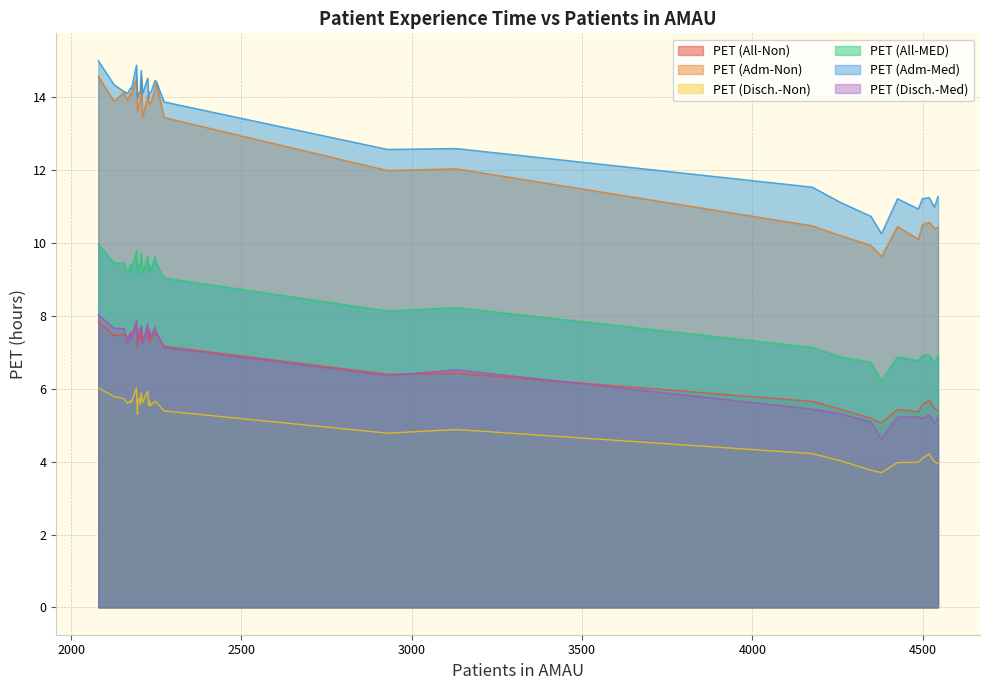

True or false: PET (Adm-Med) and PET (Disch.-Non) intersect in this chart.

False